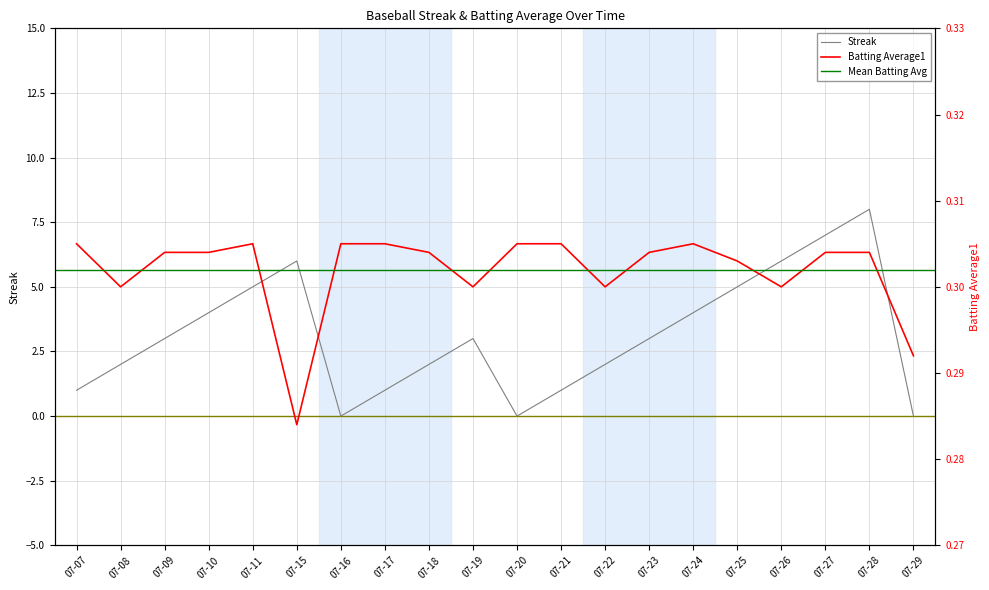

Reading left to right, what are all the values shown in this chart?

Streak: 1.0	2.0	3.0	4.0	5.0	6.0	0.0	1.0	2.0	3.0	0.0	1.0	2.0	3.0	4.0	5.0	6.0	7.0	8.0	0.0
Batting Average1: 0.3	0.3	0.3	0.3	0.3	0.3	0.3	0.3	0.3	0.3	0.3	0.3	0.3	0.3	0.3	0.3	0.3	0.3	0.3	0.3